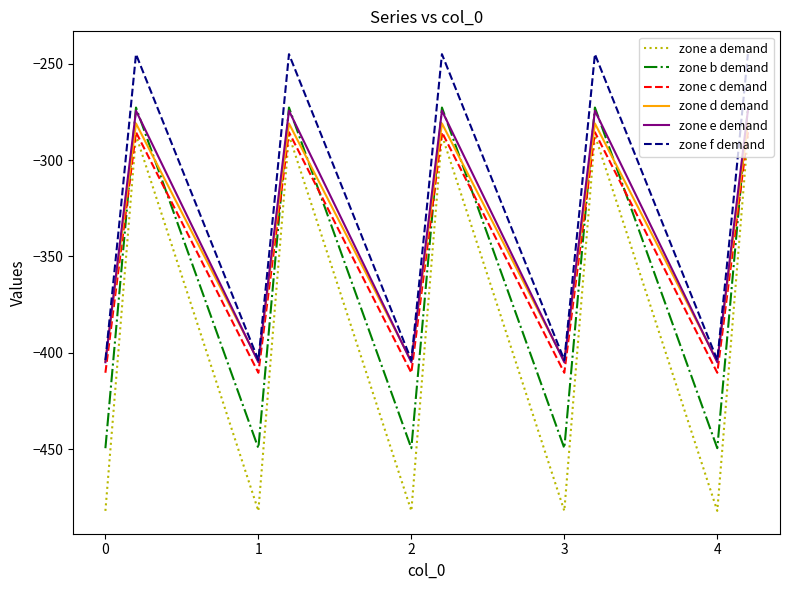

True or false: zone f demand and zone c demand cross at least once.

False